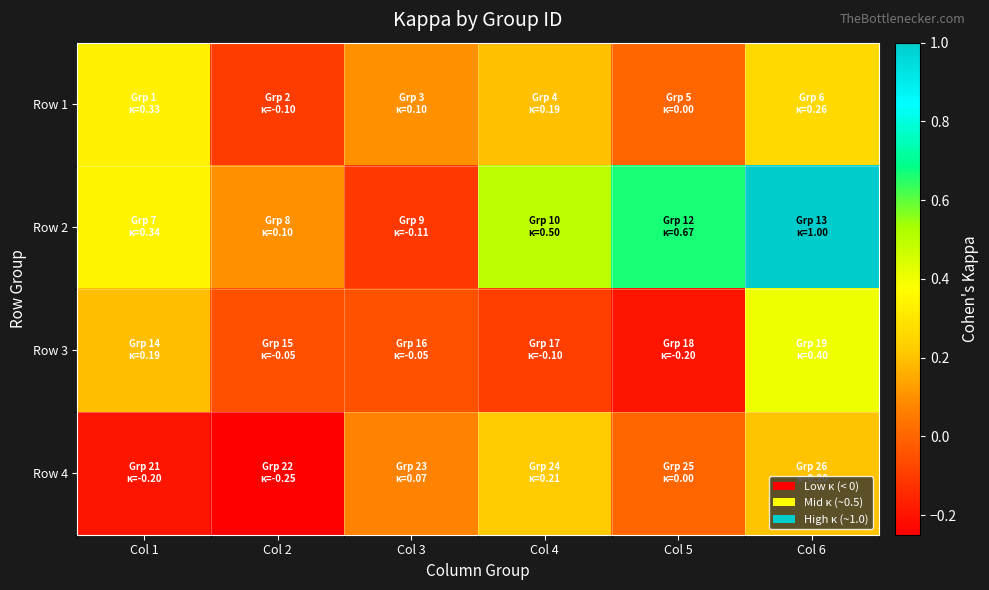

At which category does the chart reach its peak across all series?

Col 6